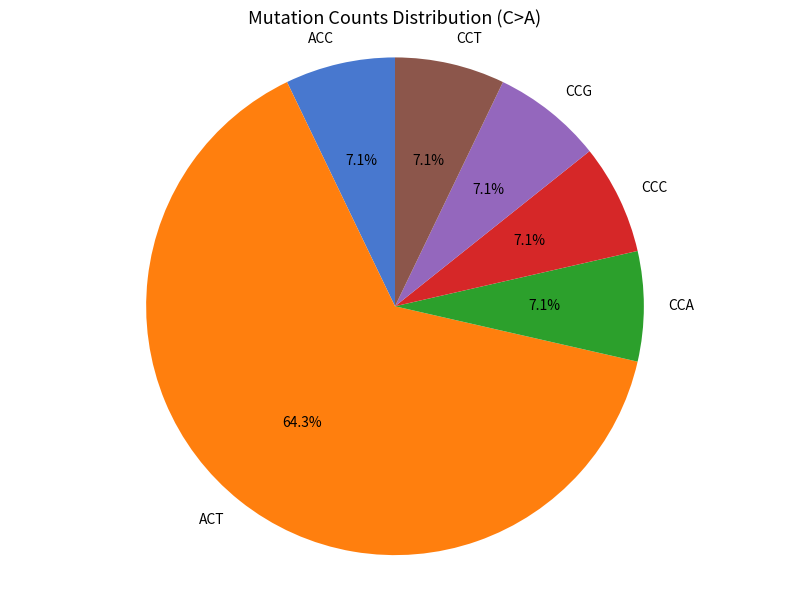

Which category accounts for the majority?

ACT